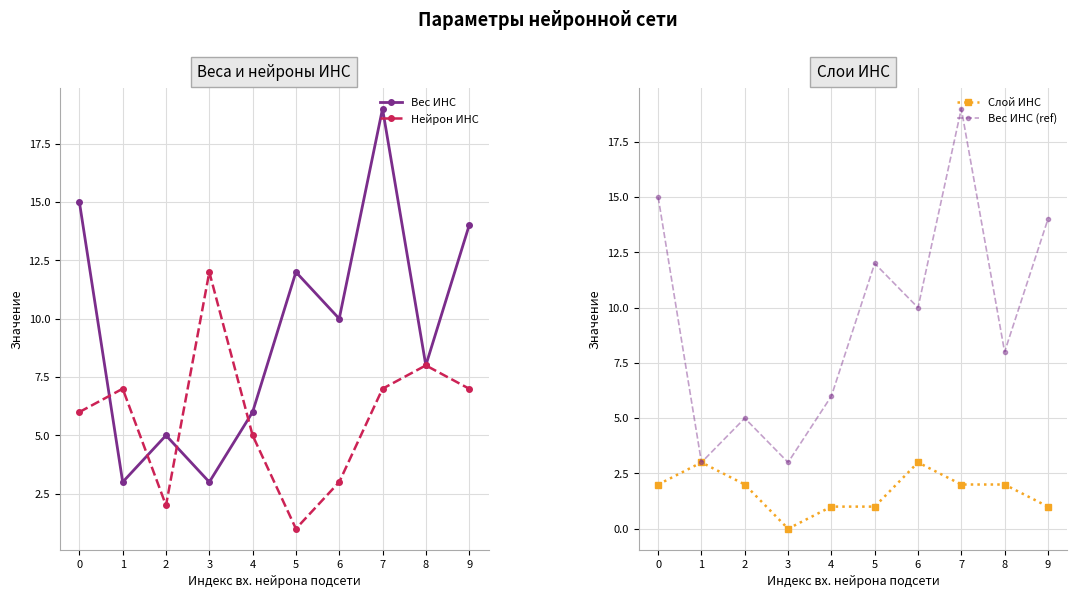

Which series has the largest range (max minus min)?

Вес ИНС